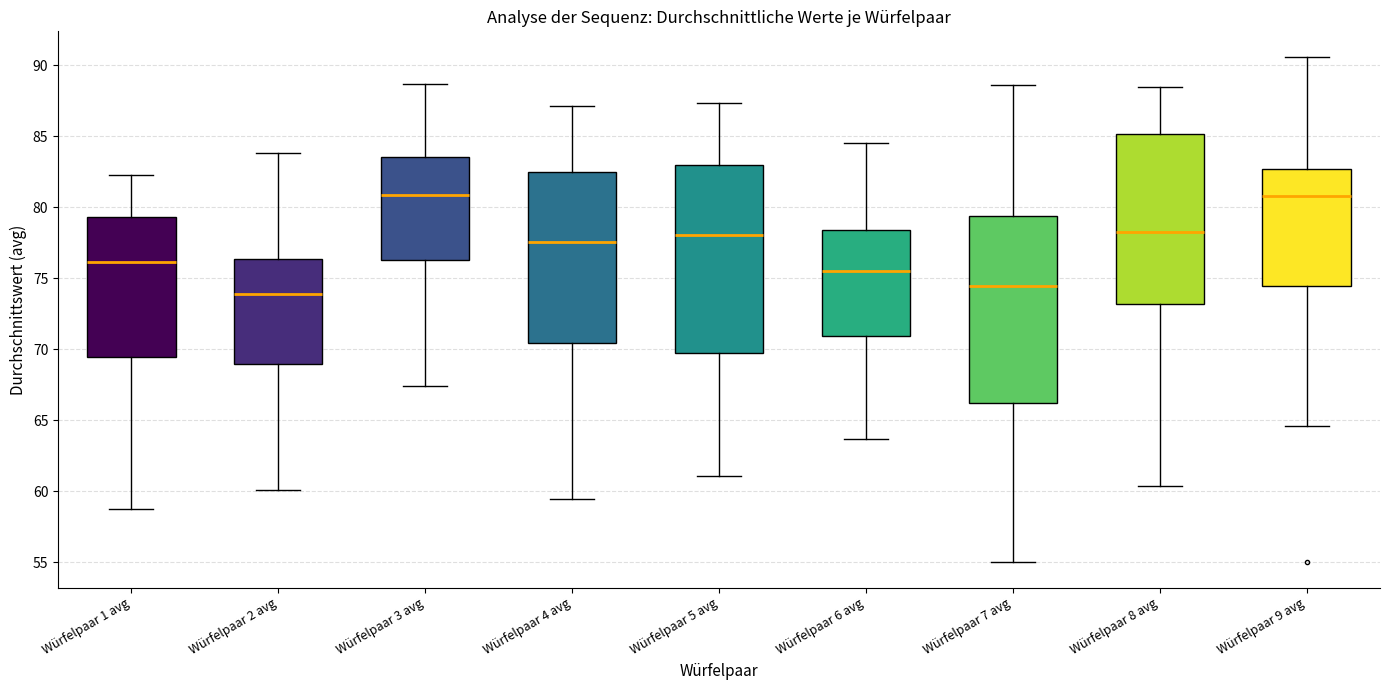

Reading left to right, transcribe this box plot: for each box, give where its median line is, the range the box spans, and where its two whiskers end, as read against the y-axis. The values are not printed on the chart, so give them approximately, as read against the axis.

Würfelpaar 1 avg: median 76.0, box 69.5 to 79.5, whiskers 59.0 to 82.5
Würfelpaar 2 avg: median 74.0, box 69.0 to 76.5, whiskers 60.0 to 84.0
Würfelpaar 3 avg: median 81.0, box 76.5 to 83.5, whiskers 67.5 to 88.5
Würfelpaar 4 avg: median 77.5, box 70.5 to 82.5, whiskers 59.5 to 87.0
Würfelpaar 5 avg: median 78.0, box 70.0 to 83.0, whiskers 61.0 to 87.5
Würfelpaar 6 avg: median 75.5, box 71.0 to 78.5, whiskers 63.5 to 84.5
Würfelpaar 7 avg: median 74.5, box 66.0 to 79.5, whiskers 55.0 to 88.5
Würfelpaar 8 avg: median 78.5, box 73.0 to 85.0, whiskers 60.5 to 88.5
Würfelpaar 9 avg: median 81.0, box 74.5 to 82.5, whiskers 64.5 to 90.5